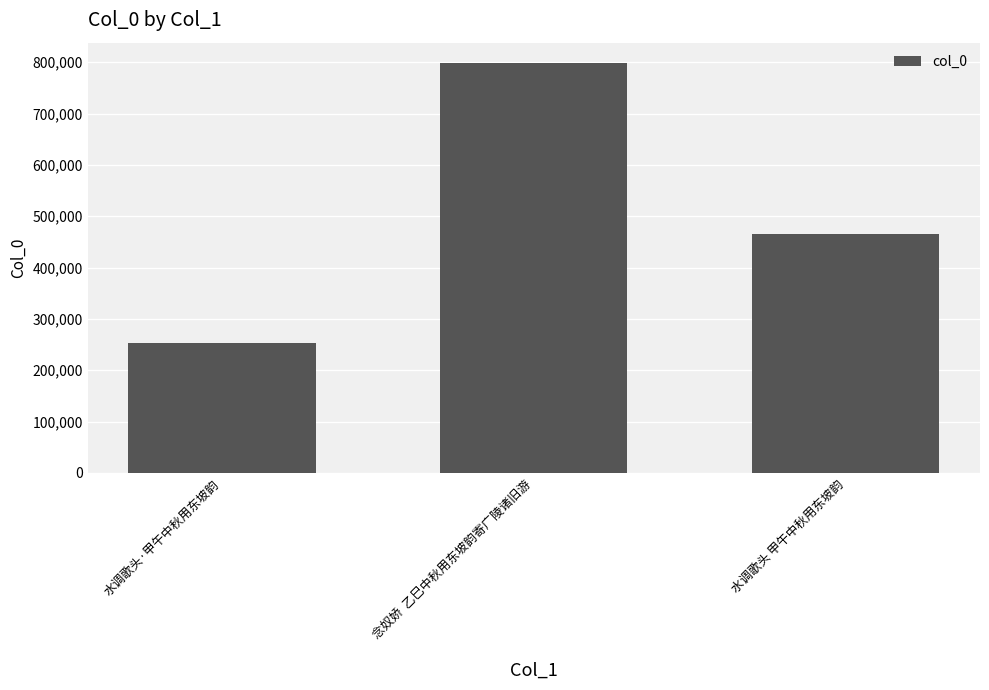

What is the label of the 1st bar from the left?

水调歌头·甲午中秋用东坡韵